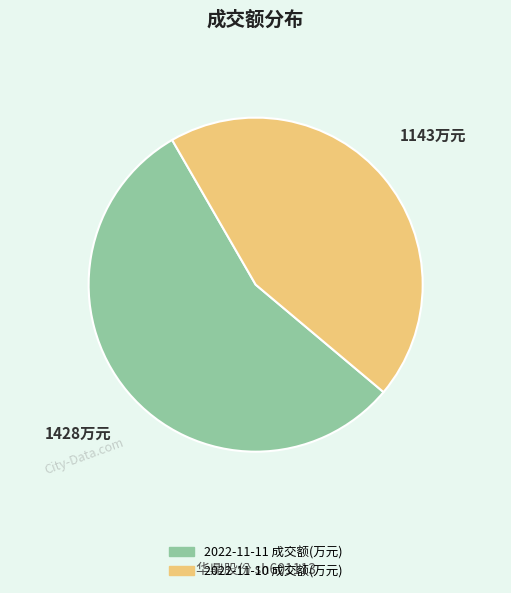

Rank the categories by value from highest to lowest.

2022-11-11 成交额(万元), 2022-11-10 成交额(万元)